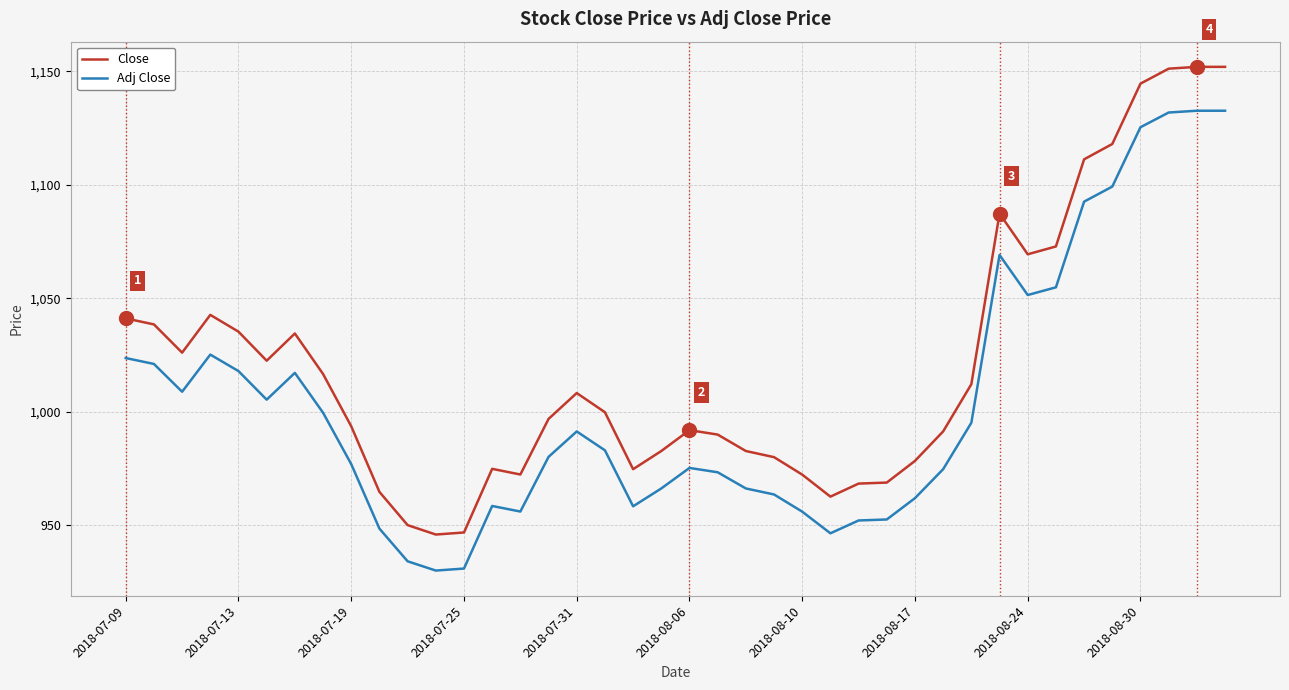

Which series has the largest range (max minus min)?

Close